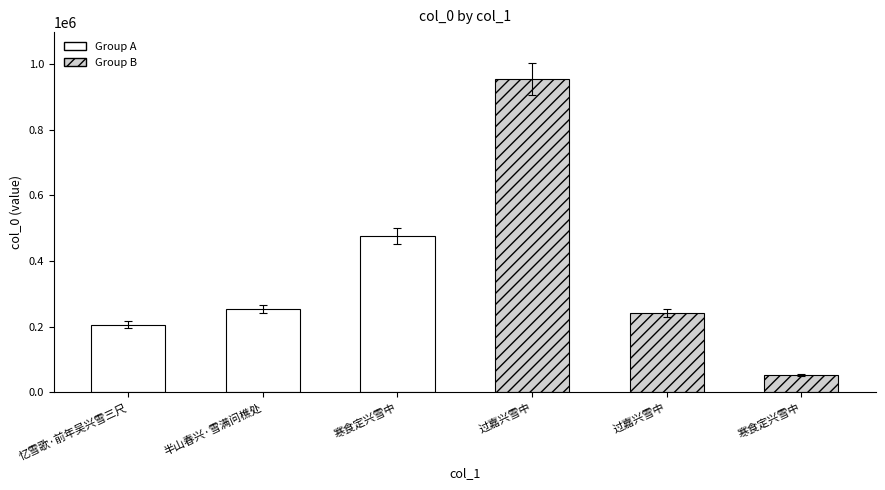

What is the value of the 2nd bar from the left?

253789